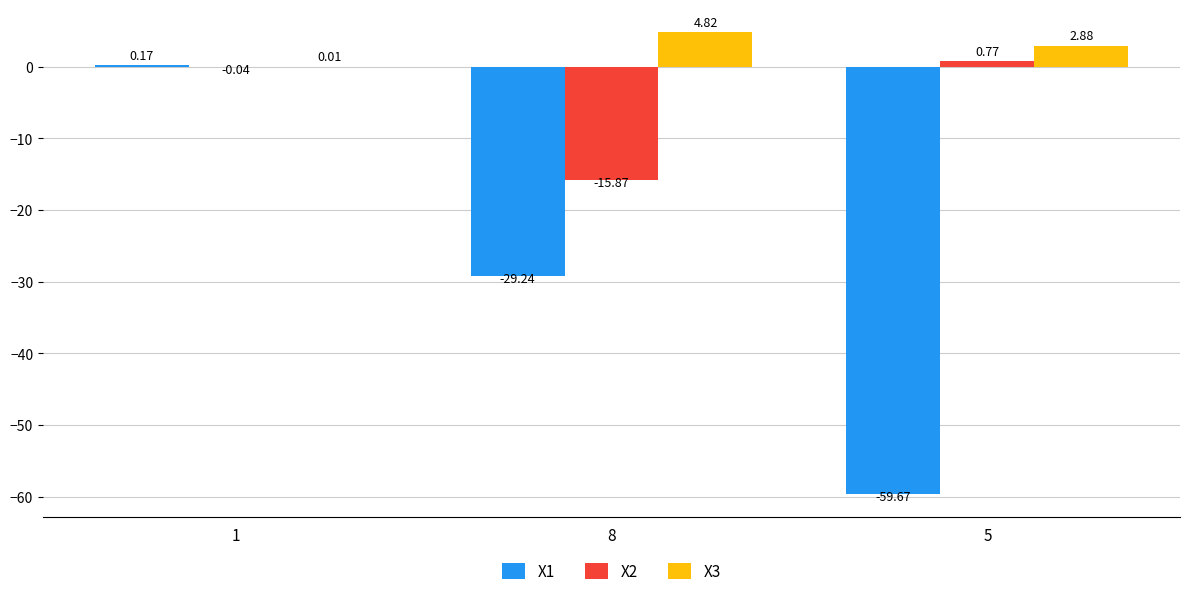

Read the X1 value at 5.

-59.7